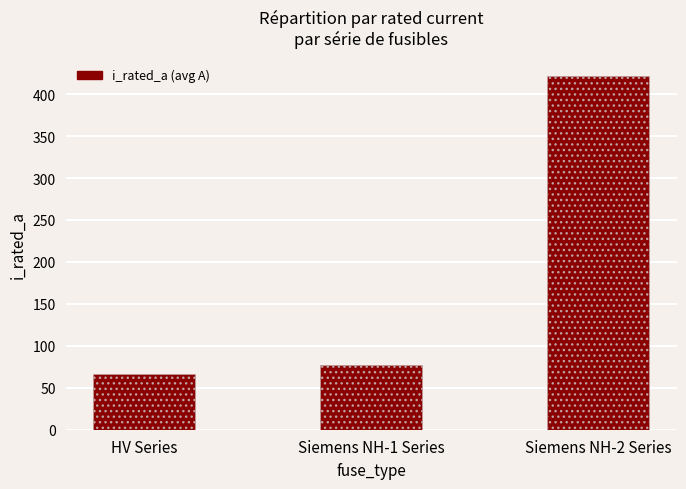

List the labels in order of value, smallest first.

HV Series, Siemens NH-1 Series, Siemens NH-2 Series